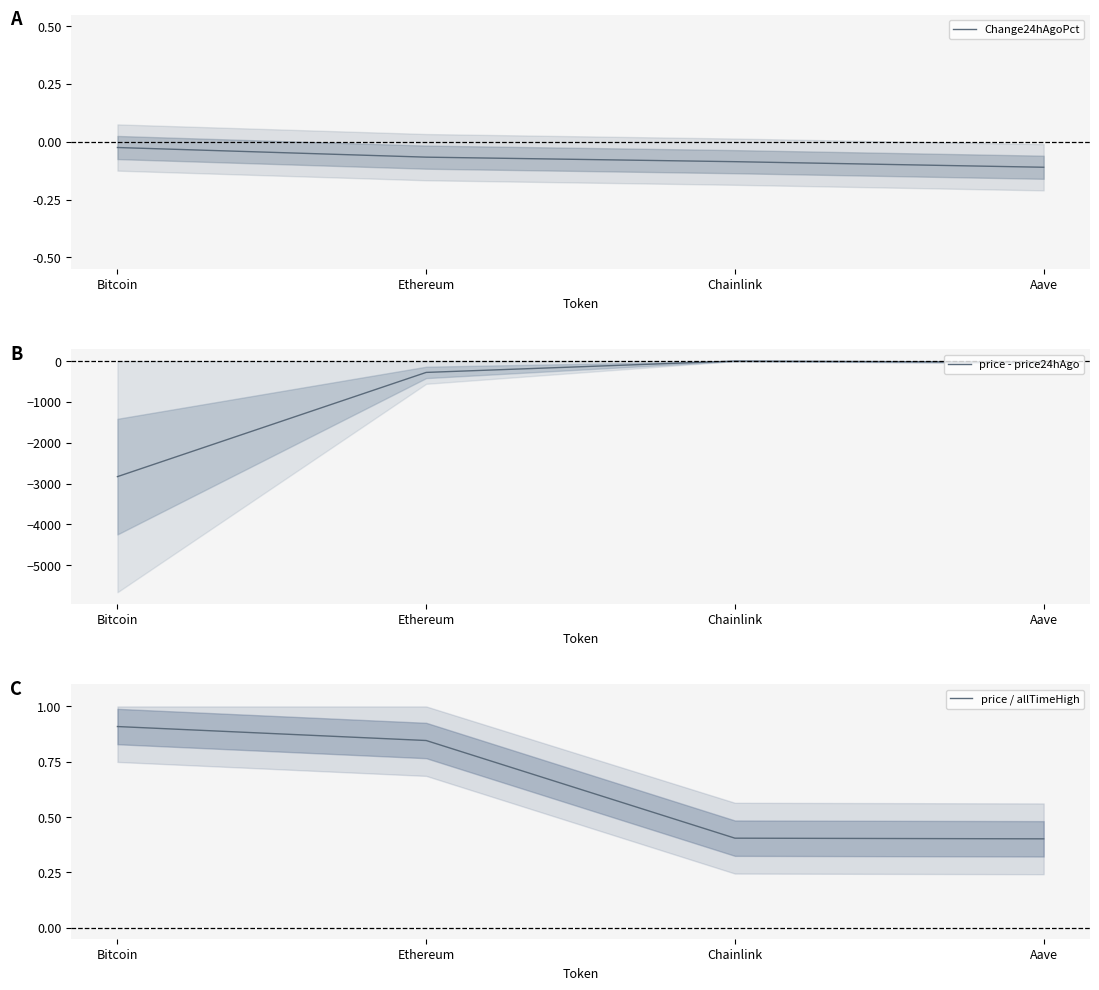

How many lines are shown in the chart?

3